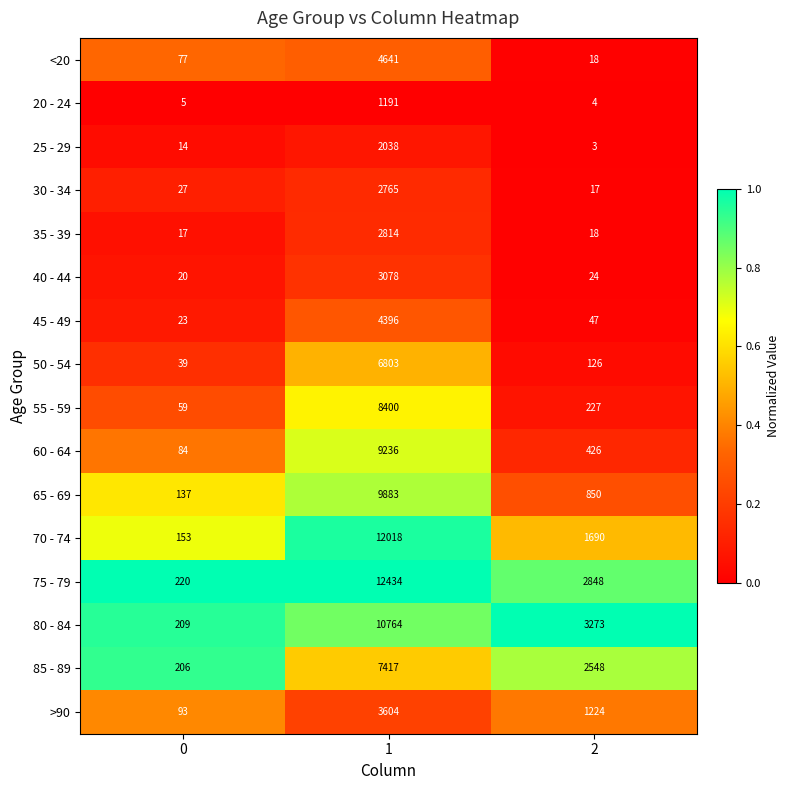

What is the highest value of the 45 - 49 series?

4396